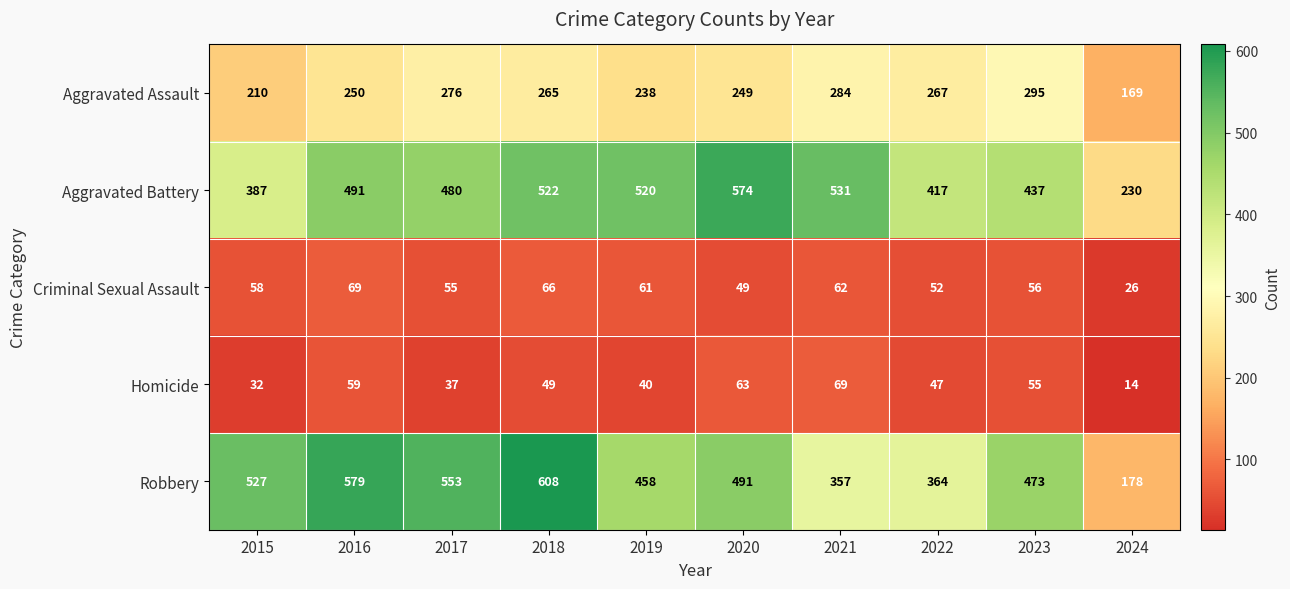

What is the difference between the highest and lowest values at 2019?

480